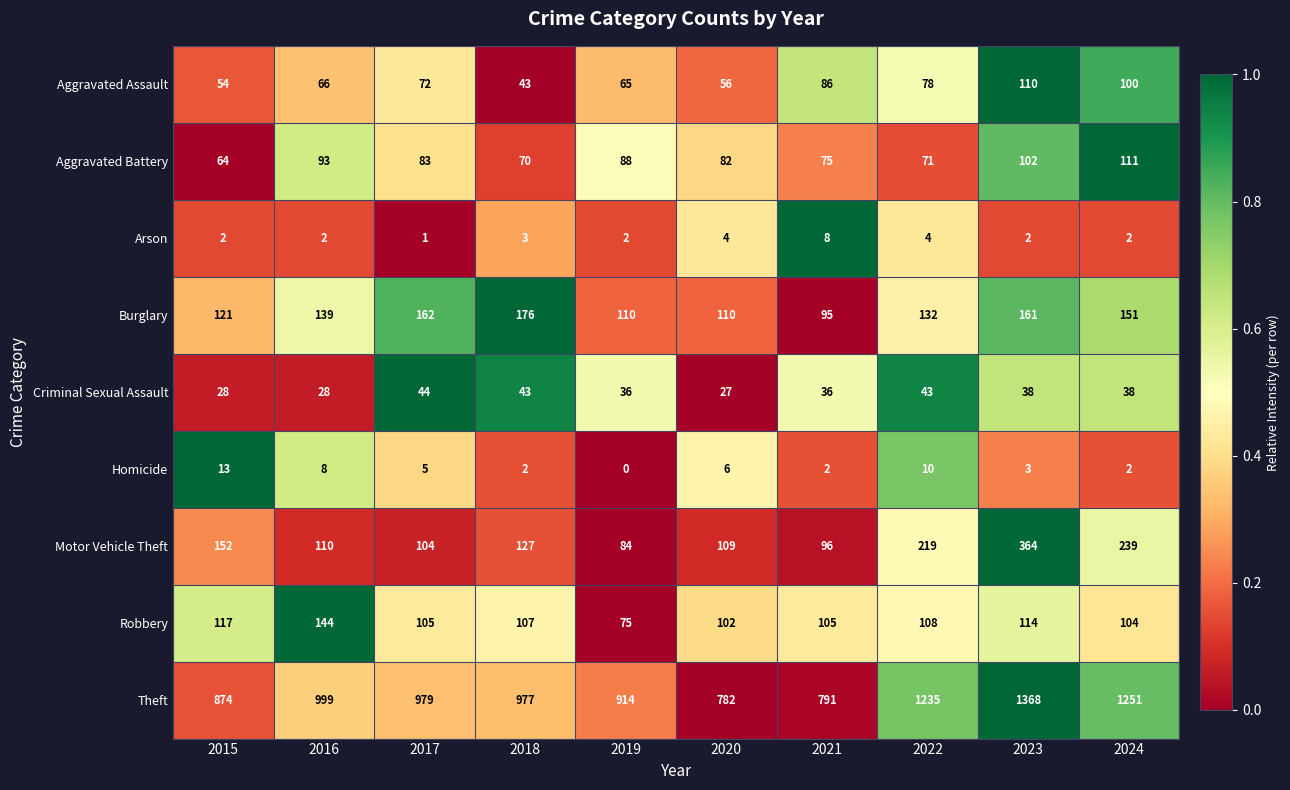

What is the greatest value displayed?

1368